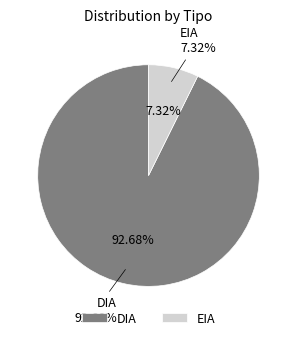

To the nearest percent, what is the average slice percentage?

50%